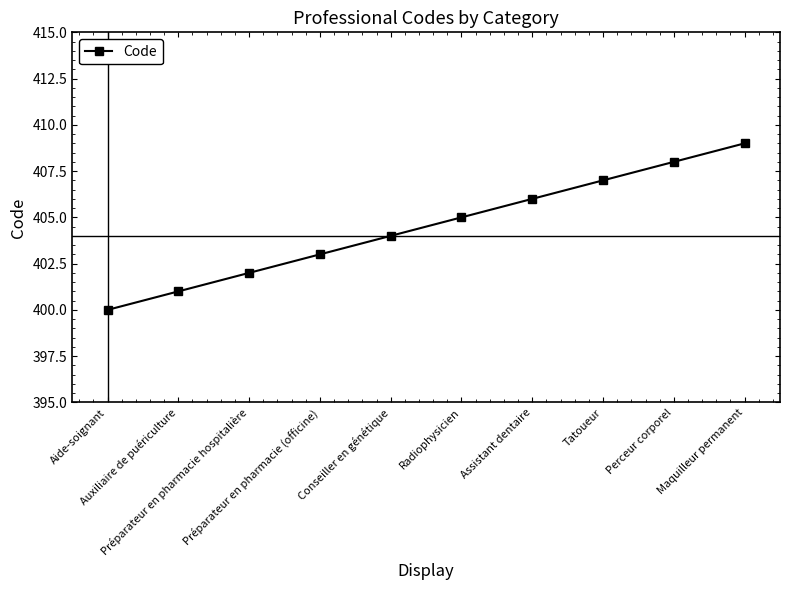

What is the minimum value shown in the chart?

400